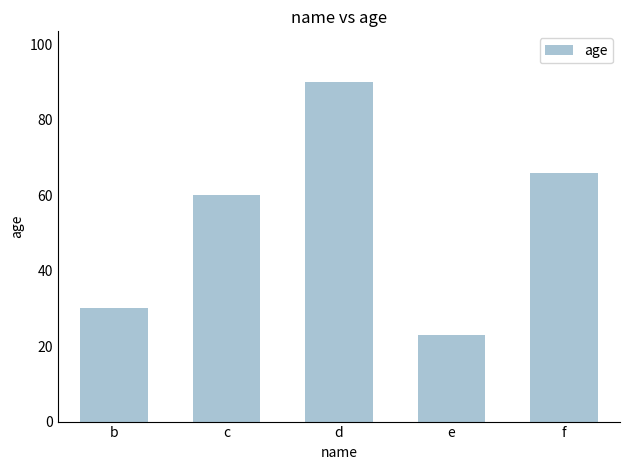

The chart shows a value of 30 at b. True or false?

True